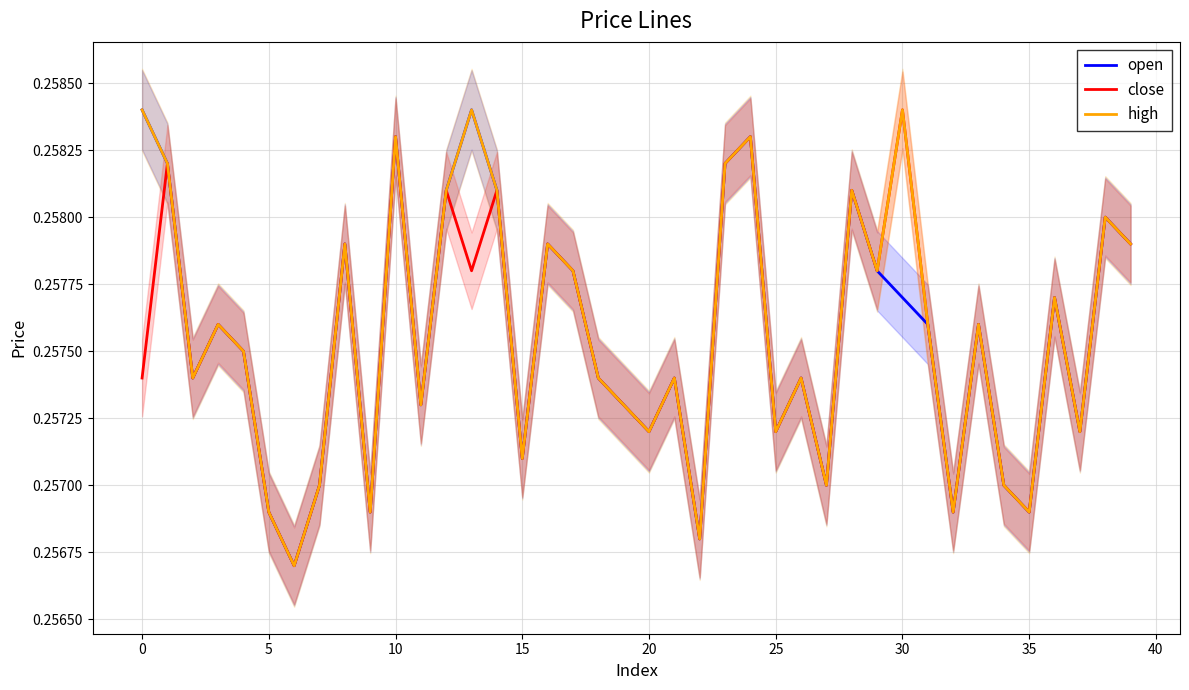

At which category does open reach its first local peak?

10